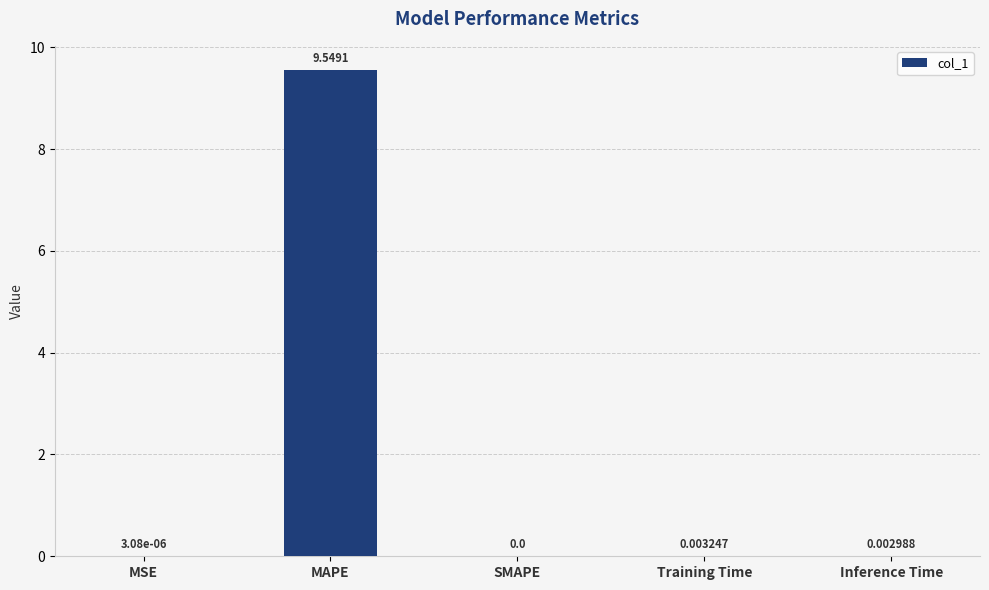

What is the sum of all values?

9.6